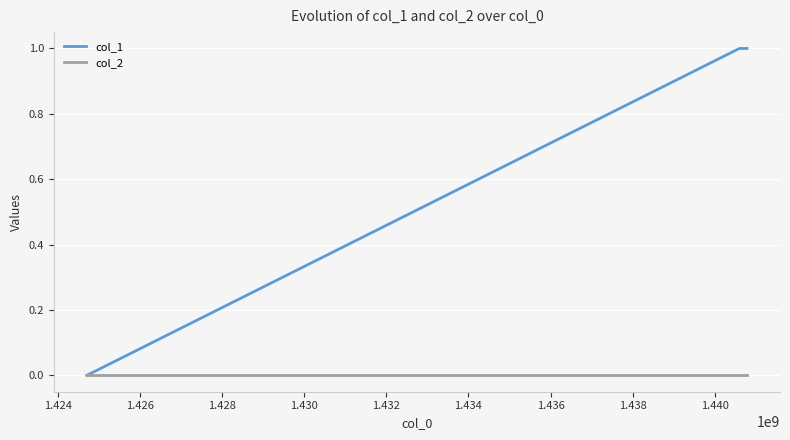

How many values in col_1 are above zero?

2